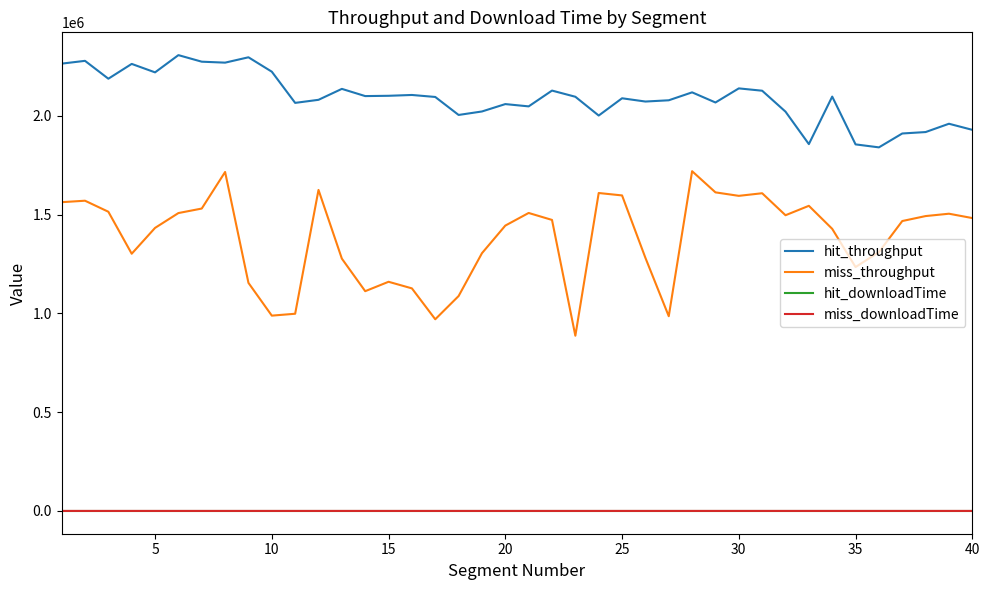

Which series has the widest spread of values?

miss_throughput